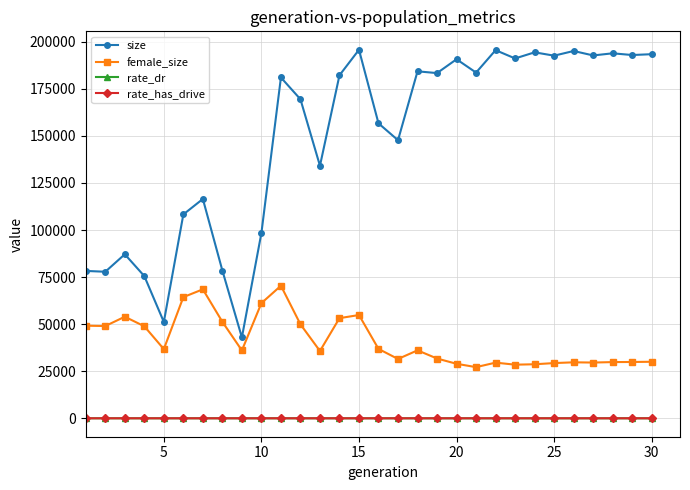

Does the chart display data point markers on the line(s)?

Yes